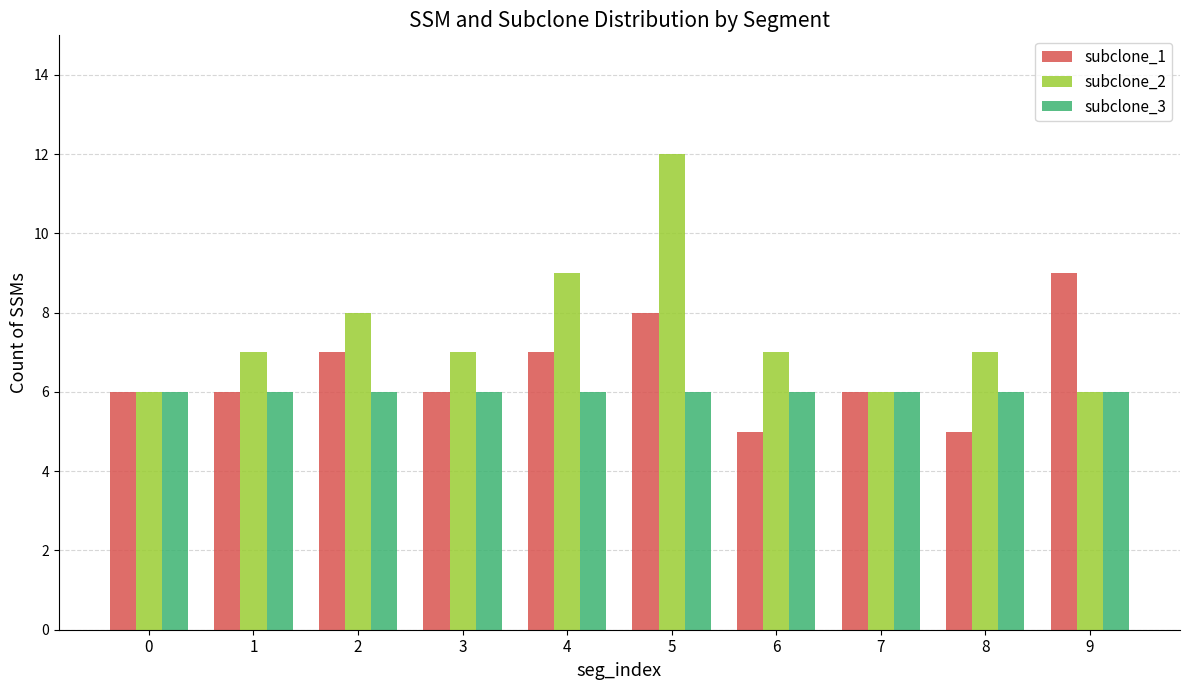

What is the difference between the second highest and second lowest values in the subclone_2 series?

3